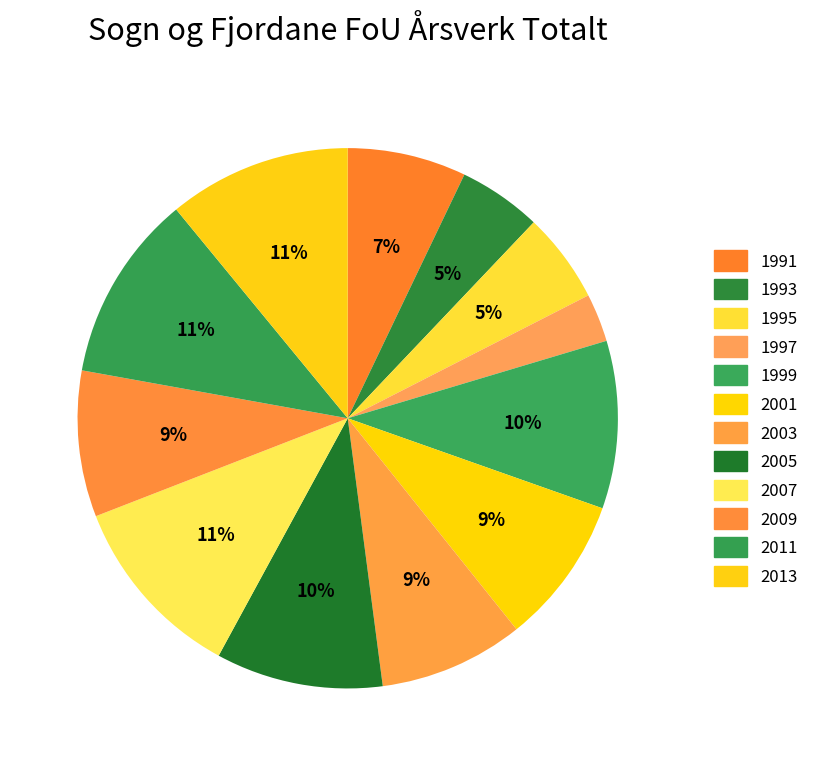

How many slices are in this pie chart?

12